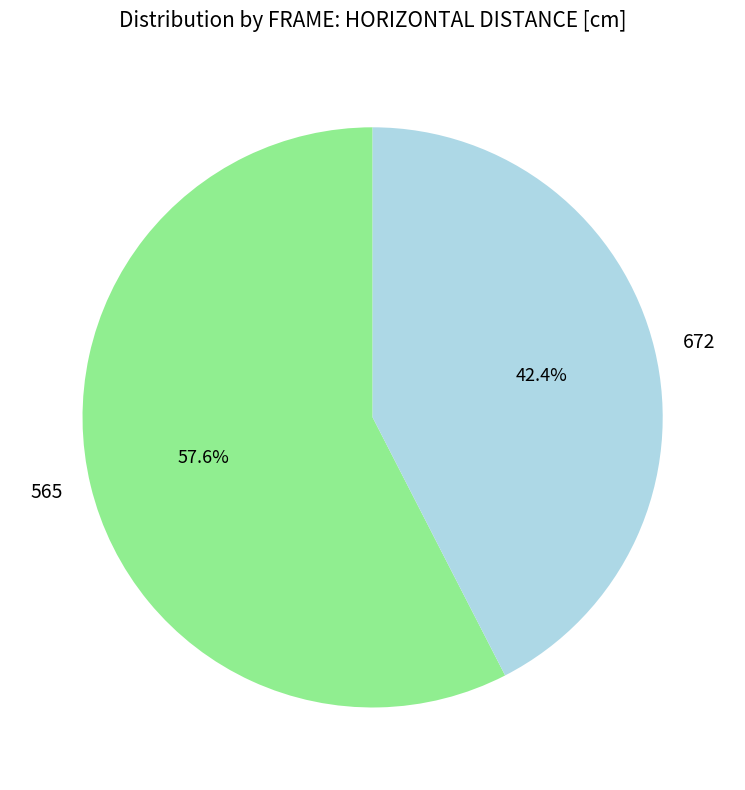

How many slices are in this pie chart?

2